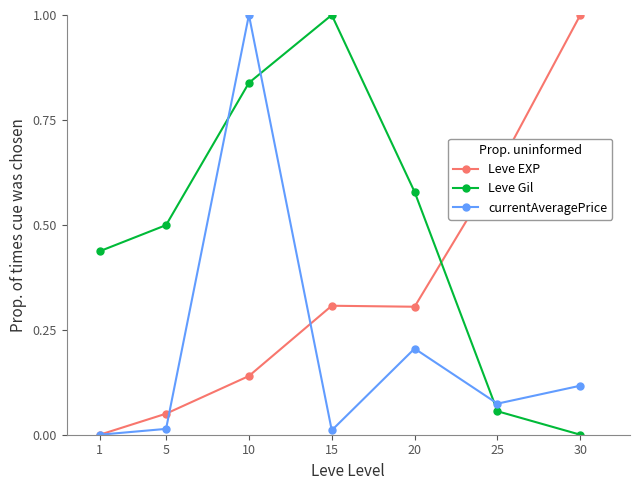

Which series ends up on top after the final intersection of Leve Gil and Leve EXP?

Leve EXP